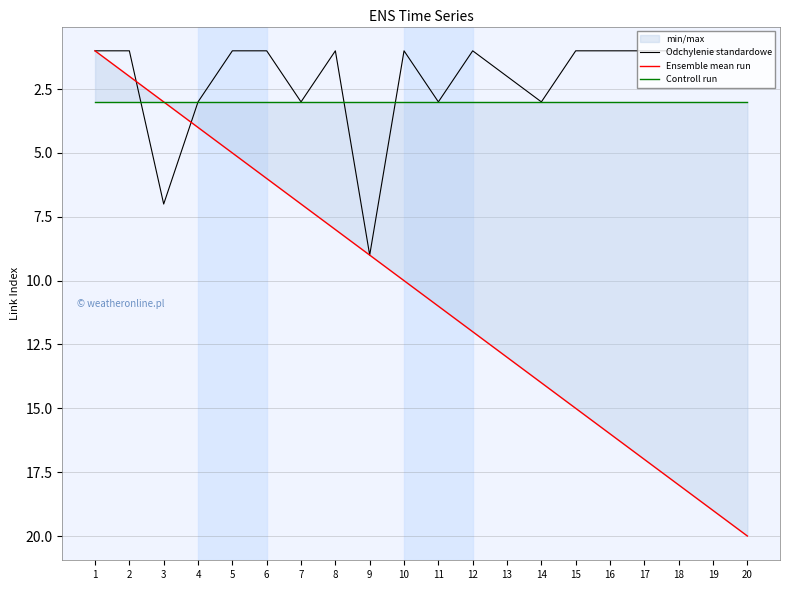

After their last crossing, which series has the higher values: Ensemble mean run or Odchylenie standardowe?

Ensemble mean run